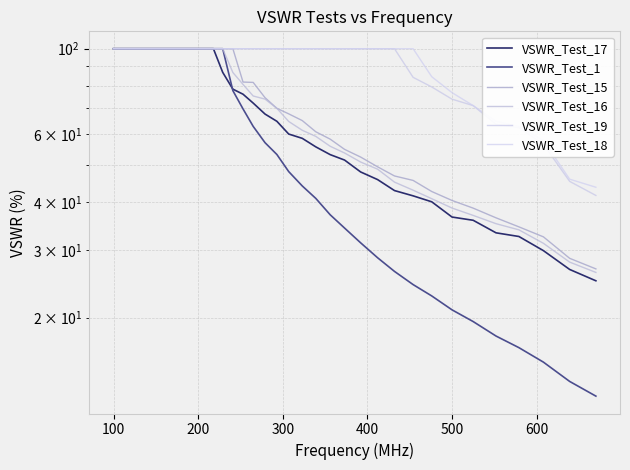

True or false: VSWR_Test_16 has a value of 170.0 at 11.

False